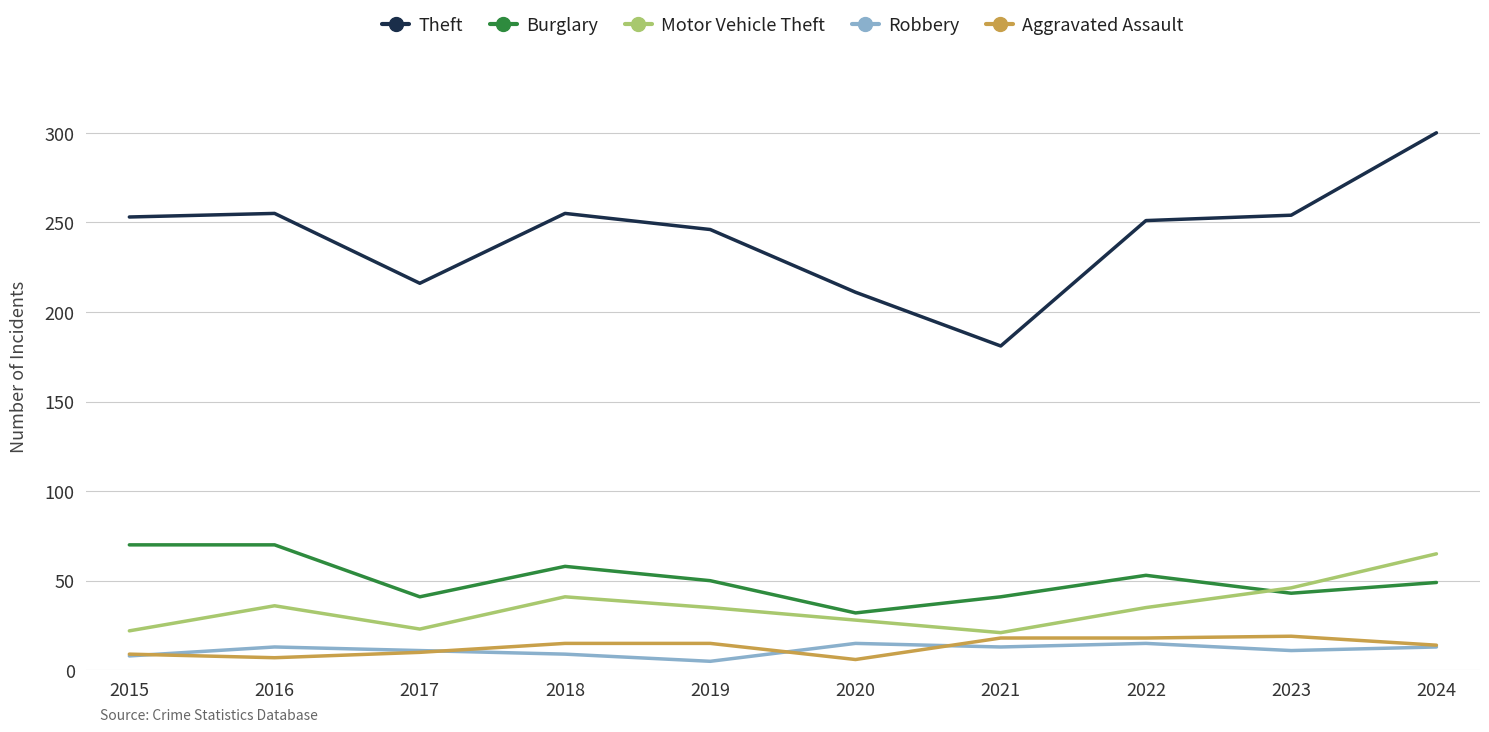

Where is the first local minimum for Burglary?

2017